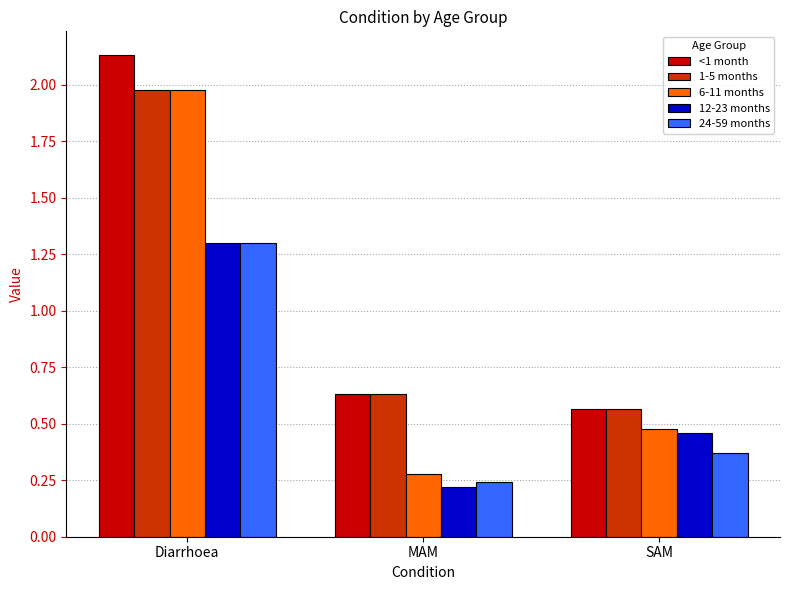

What is the label of the 2nd bar from the left?

MAM